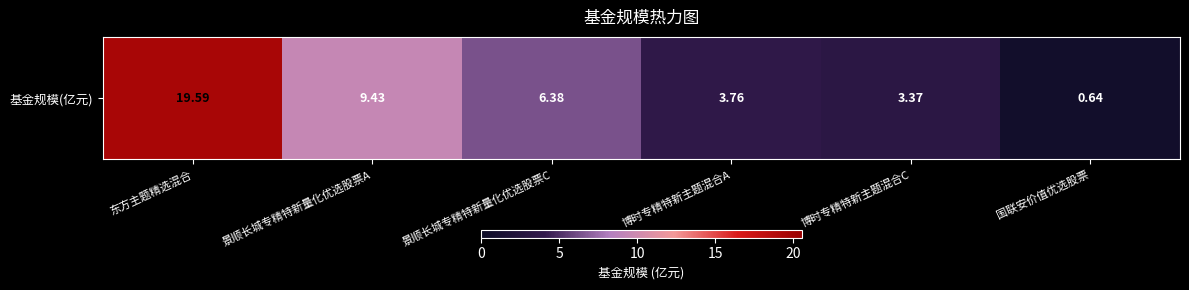

How many categories are shown in the chart?

6